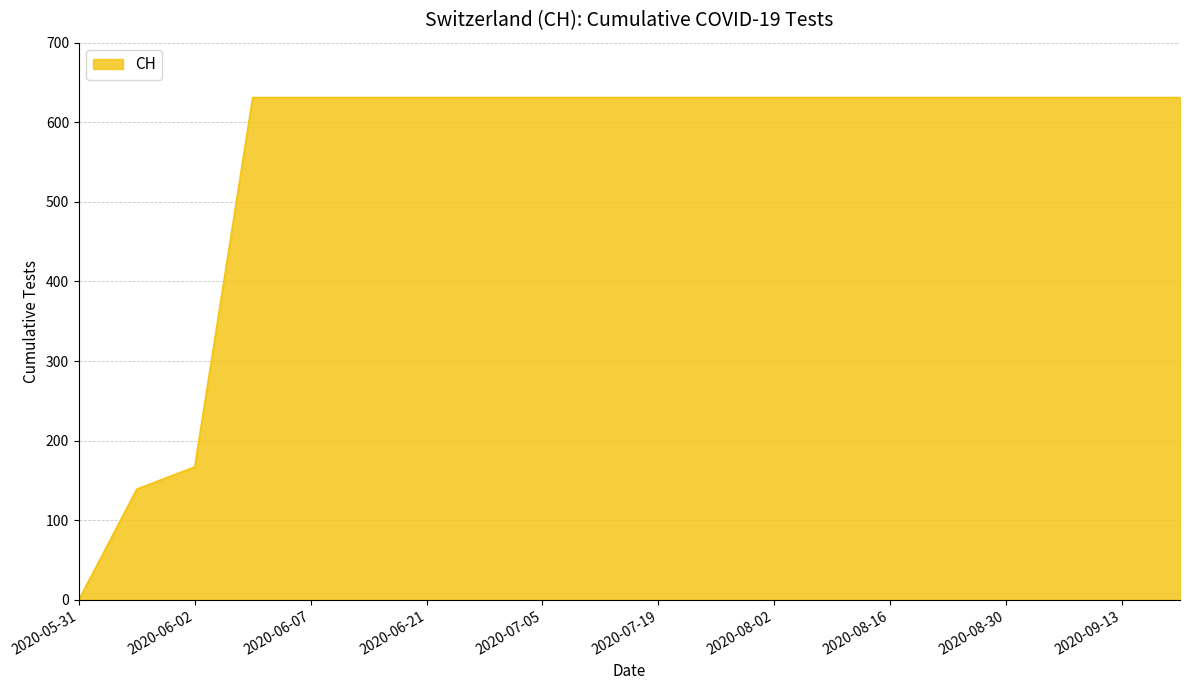

Reading right to left, what are all the values shown in this chart?

631	631	631	631	631	631	631	631	631	631	631	631	631	631	631	631	631	167	139	0